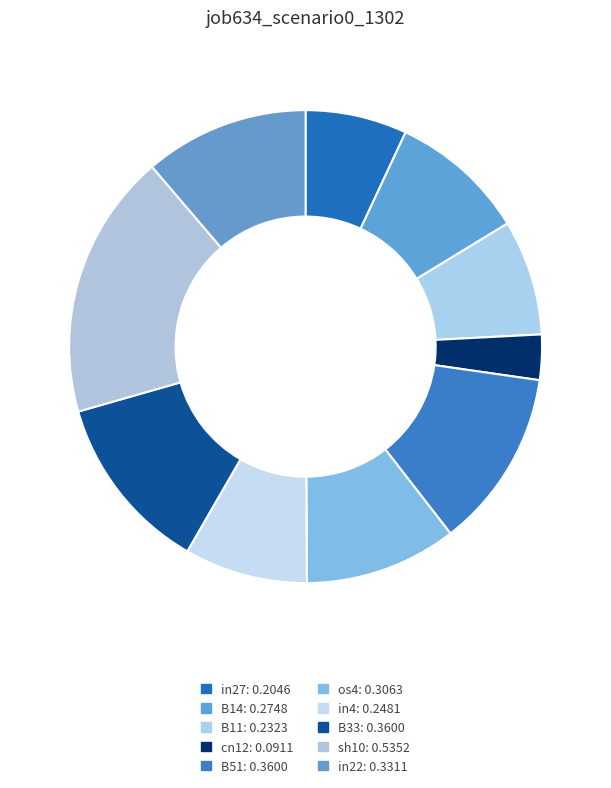

What is the change in value from cn12 to in4?

+0.2